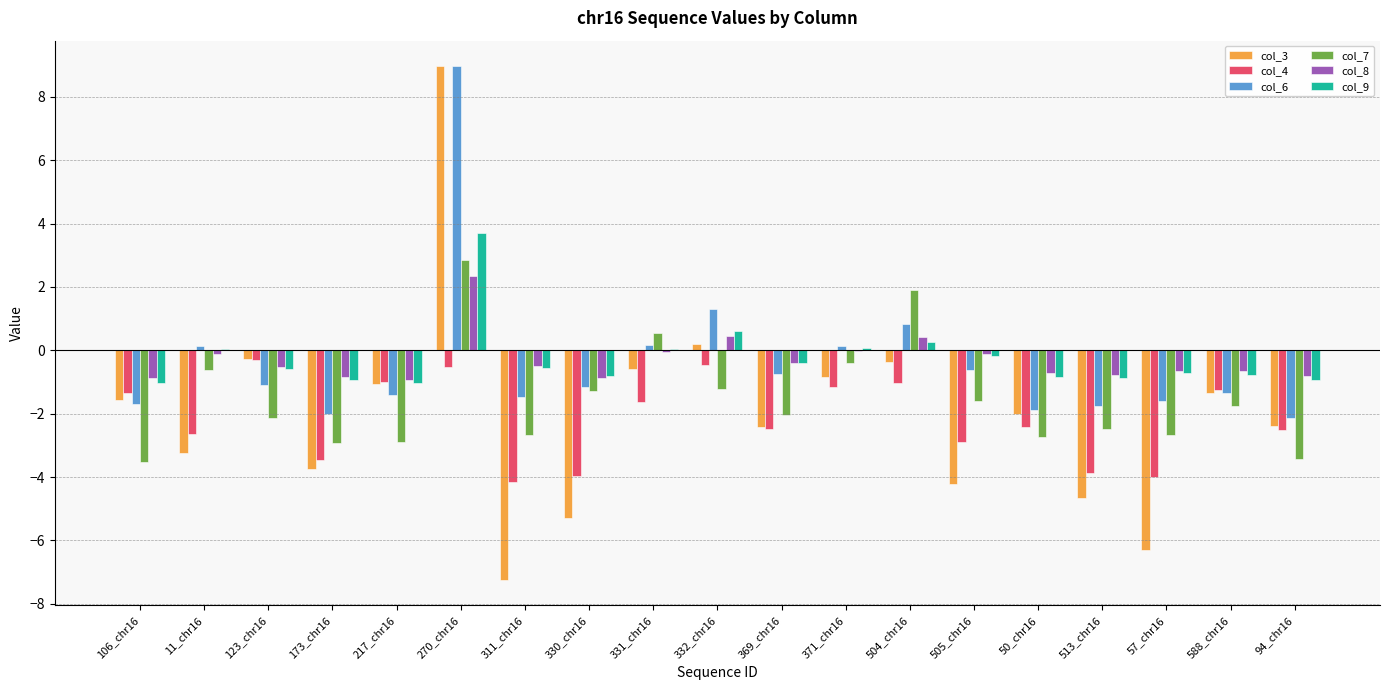

Which series changed the most between 330_chr16 and 57_chr16?

col_7